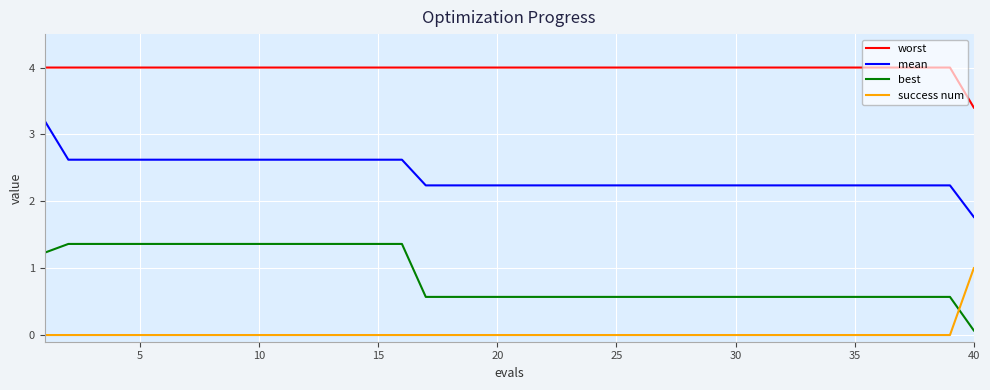

Which series has the largest total across all categories?

worst